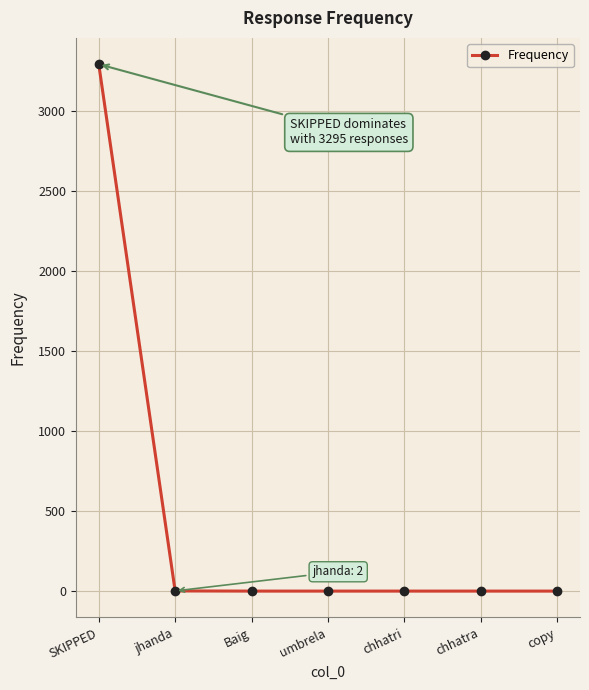

What is the smallest value displayed?

1